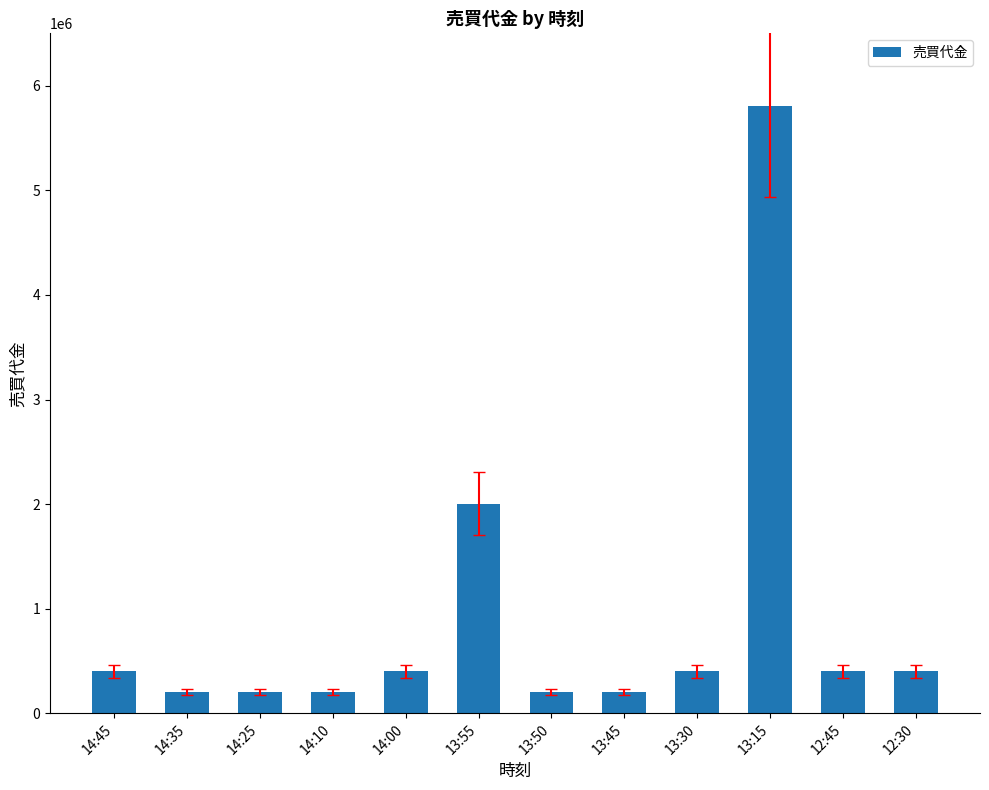

What is the label of the 9th bar from the left?

13:30